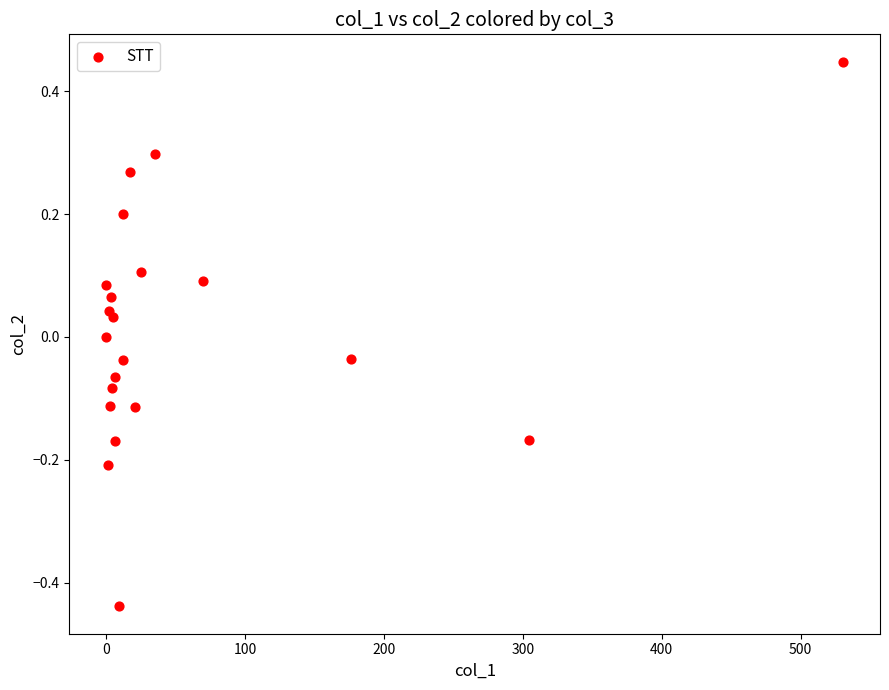

What is the range of Y values (max minus min)?

0.9